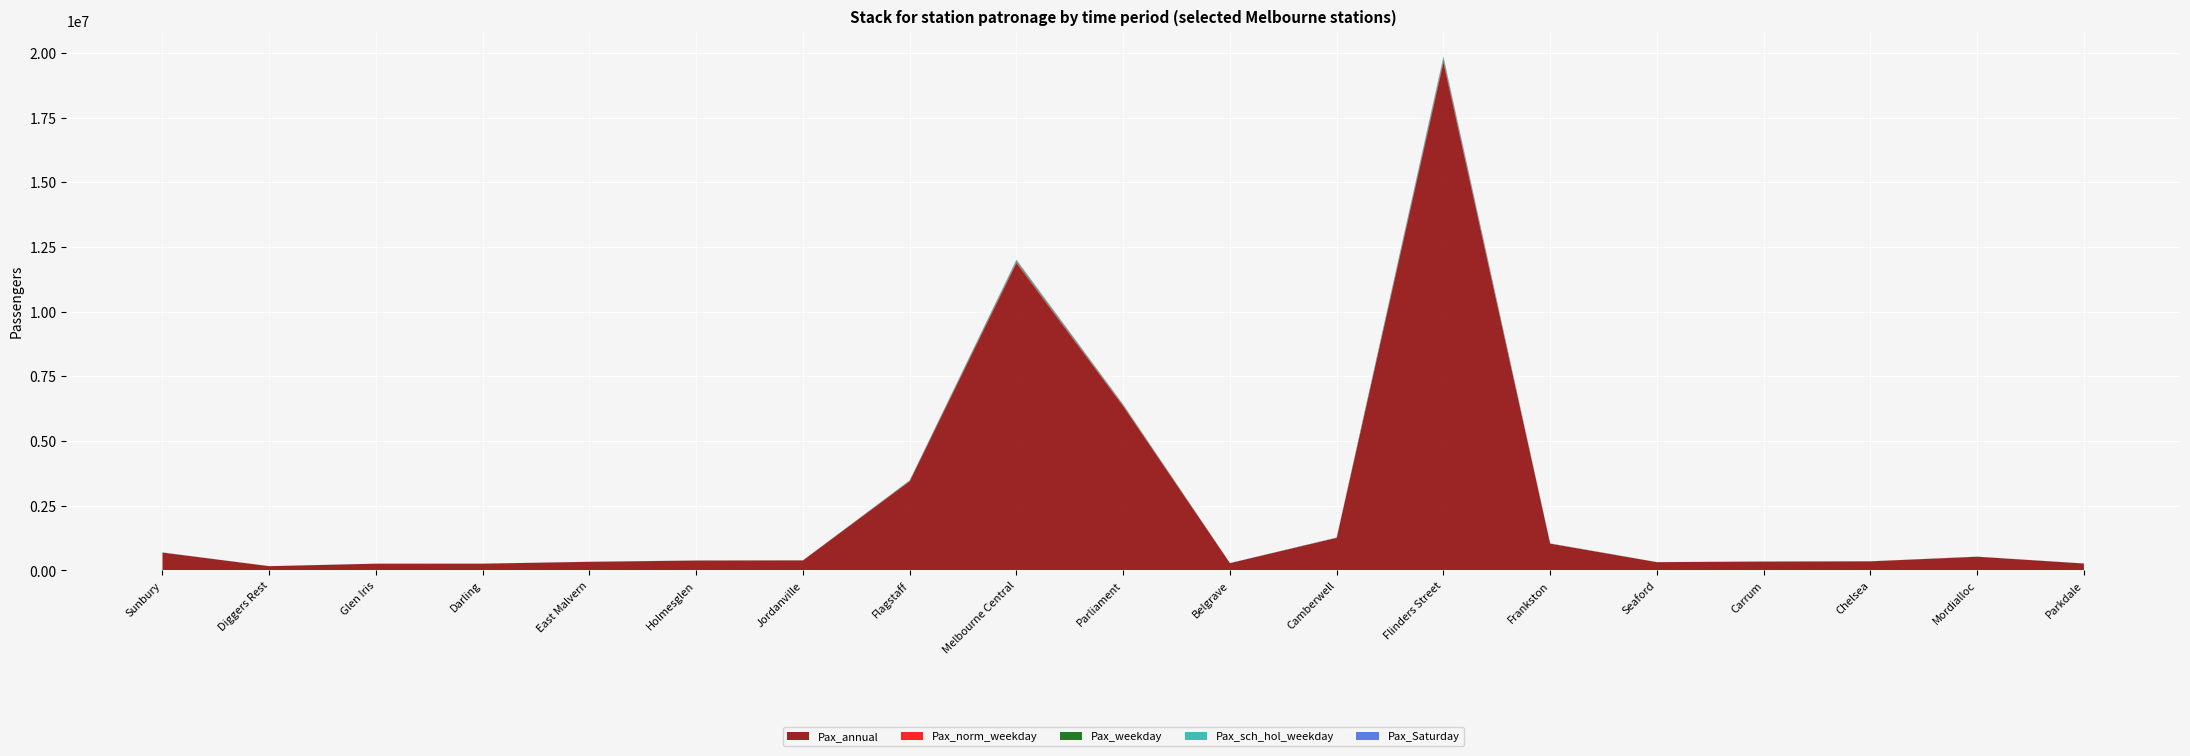

Reading left to right, what are all the values shown in this chart?

Pax_annual: Sunbury=691050	Diggers Rest=165600	Glen Iris=261300	Darling=262650	East Malvern=333800	Holmesglen=383100	Jordanville=388950	Flagstaff=3445200	Melbourne Central=11876900	Parliament=6344650	Belgrave=283100	Camberwell=1260400	Flinders Street=19633300	Frankston=1035450	Seaford=320500	Carrum=343700	Chelsea=352250	Mordialloc=529850	Parkdale=268050
Pax_norm_weekday: Sunbury=2250	Diggers Rest=600	Glen Iris=900	Darling=850	East Malvern=1050	Holmesglen=1250	Jordanville=1300	Flagstaff=13100	Melbourne Central=39700	Parliament=23550	Belgrave=900	Camberwell=4100	Flinders Street=61800	Frankston=2950	Seaford=1000	Carrum=1050	Chelsea=1100	Mordialloc=1600	Parkdale=900
Pax_weekday: Sunbury=2200	Diggers Rest=550	Glen Iris=850	Darling=800	East Malvern=1050	Holmesglen=1200	Jordanville=1250	Flagstaff=12350	Melbourne Central=38300	Parliament=22350	Belgrave=850	Camberwell=3950	Flinders Street=60900	Frankston=3050	Seaford=1000	Carrum=1050	Chelsea=1100	Mordialloc=1600	Parkdale=850
Pax_sch_hol_weekday: Sunbury=1950	Diggers Rest=450	Glen Iris=600	Darling=650	East Malvern=850	Holmesglen=900	Jordanville=1000	Flagstaff=9500	Melbourne Central=33000	Parliament=17950	Belgrave=750	Camberwell=3500	Flinders Street=57400	Frankston=3350	Seaford=1000	Carrum=950	Chelsea=1000	Mordialloc=1600	Parkdale=600
Pax_Saturday: Sunbury=1450	Diggers Rest=200	Glen Iris=550	Darling=550	East Malvern=750	Holmesglen=850	Jordanville=750	Flagstaff=2900	Melbourne Central=20650	Parliament=6450	Belgrave=650	Camberwell=2350	Flinders Street=43150	Frankston=2750	Seaford=700	Carrum=850	Chelsea=800	Mordialloc=1300	Parkdale=550